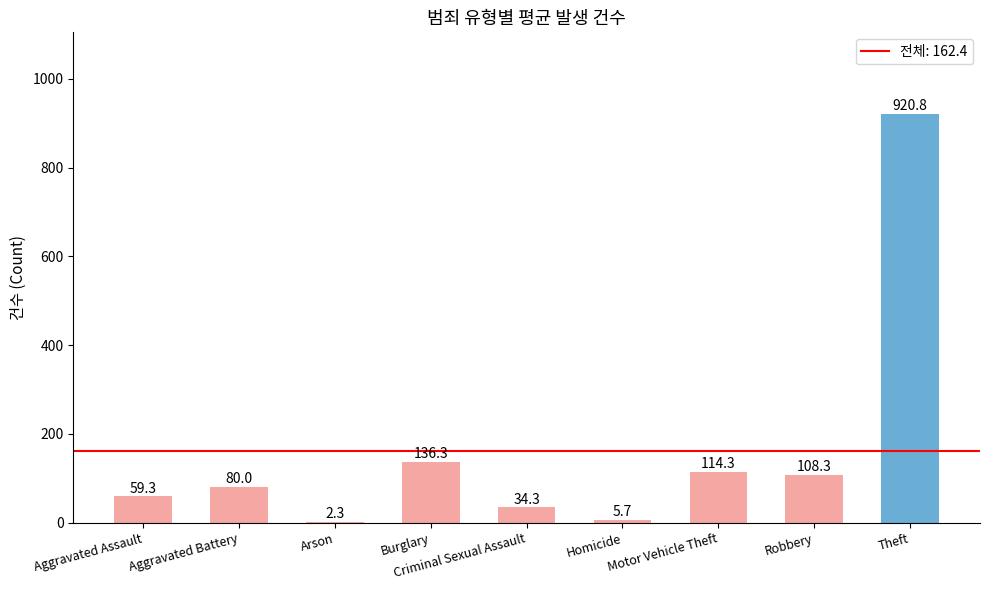

Between Homicide and Criminal Sexual Assault, which is larger?

Criminal Sexual Assault